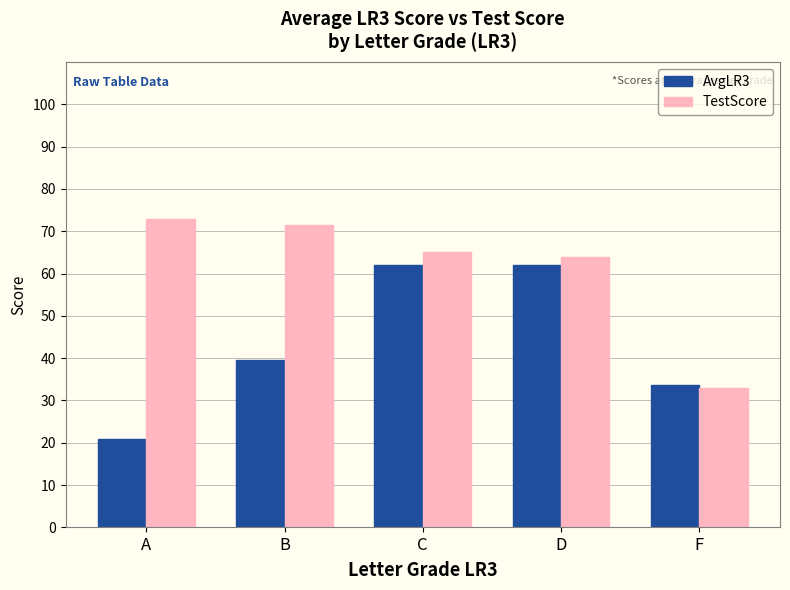

What are all the series names shown in the legend?

AvgLR3, TestScore